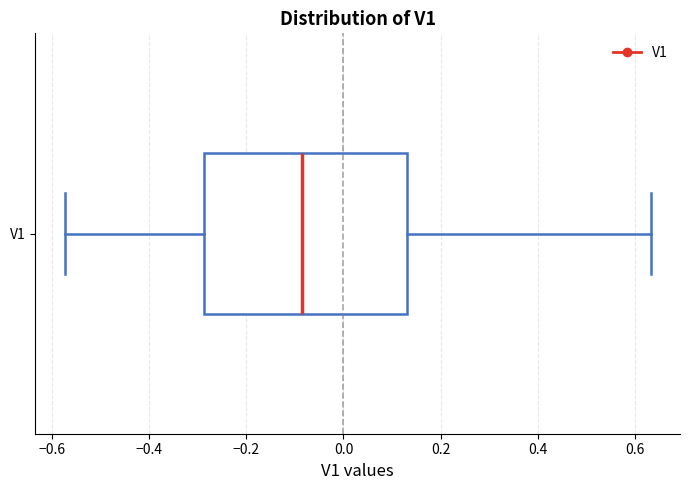

Transcribe this box plot: give where the median line is, the range the box spans, and where the two whiskers end, as read against the x-axis. The values are not printed on the chart, so give them approximately, as read against the axis.

median -0.08, box -0.28 to 0.14, whiskers -0.58 to 0.64